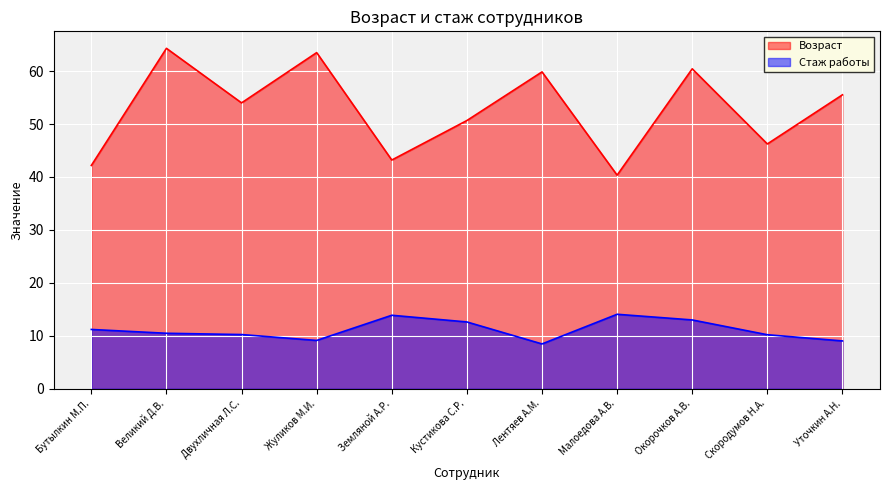

Between Лентяев А.М. and Великий Д.В., which is larger?

Великий Д.В.